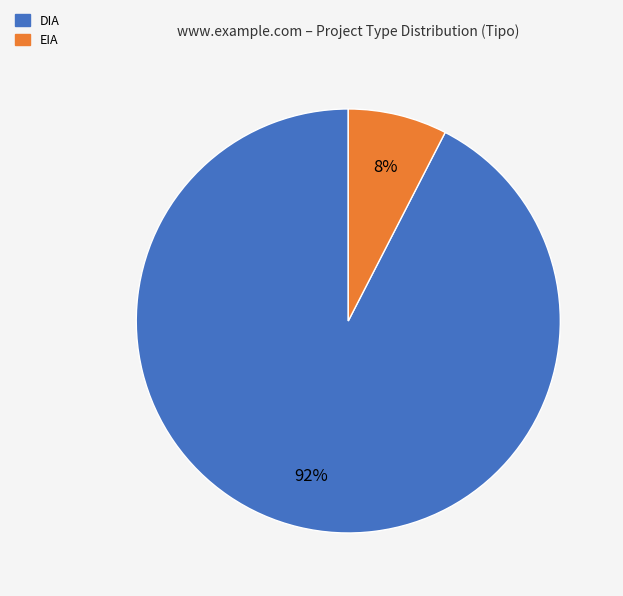

Rank the categories by value from highest to lowest.

DIA, EIA